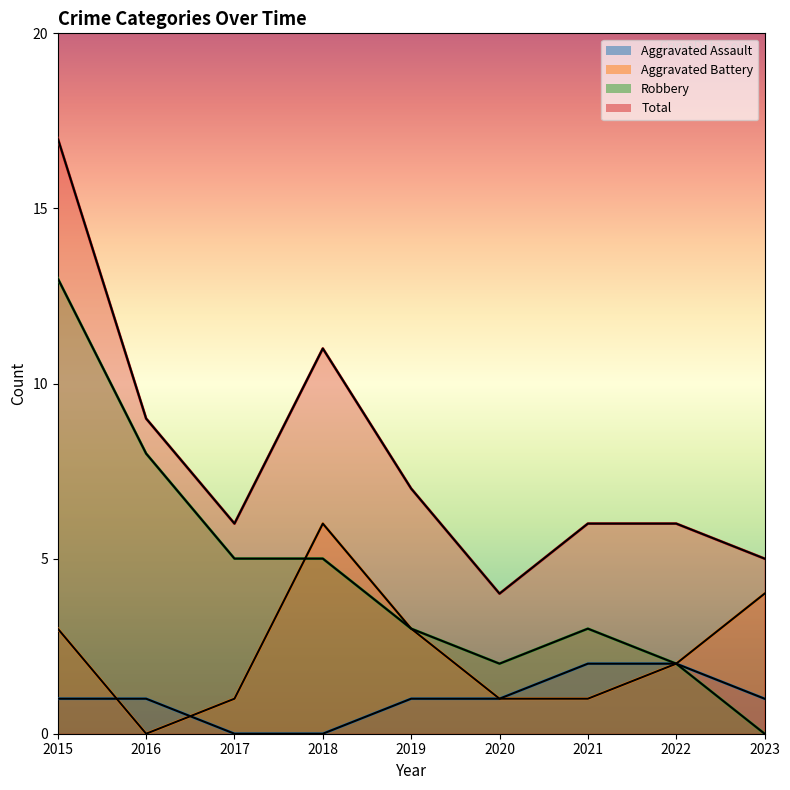

How many lines are shown in the chart?

4